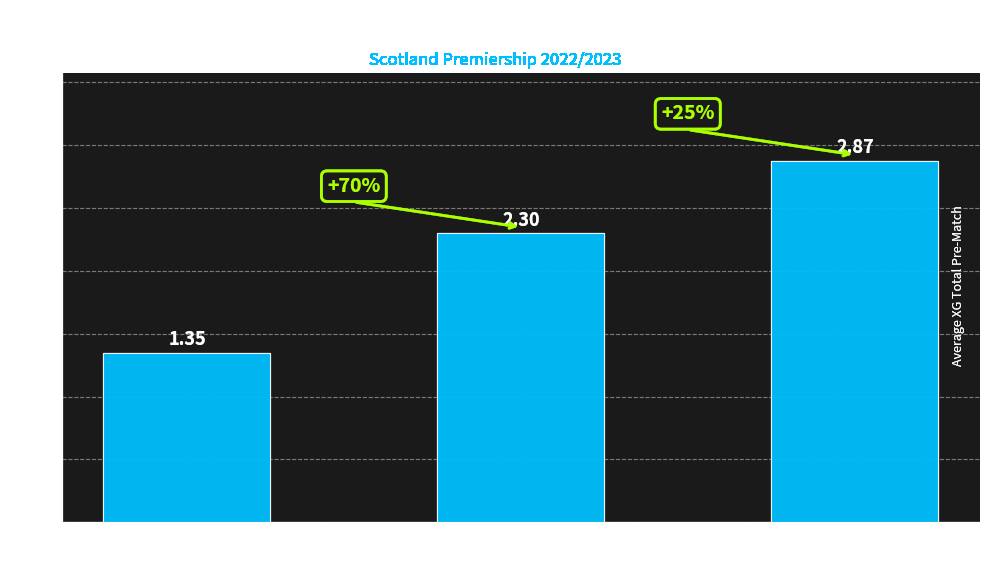

What is the change in value from 0 Goals
(Half-Time) to 2+ Goals
(Half-Time)?

+1.5